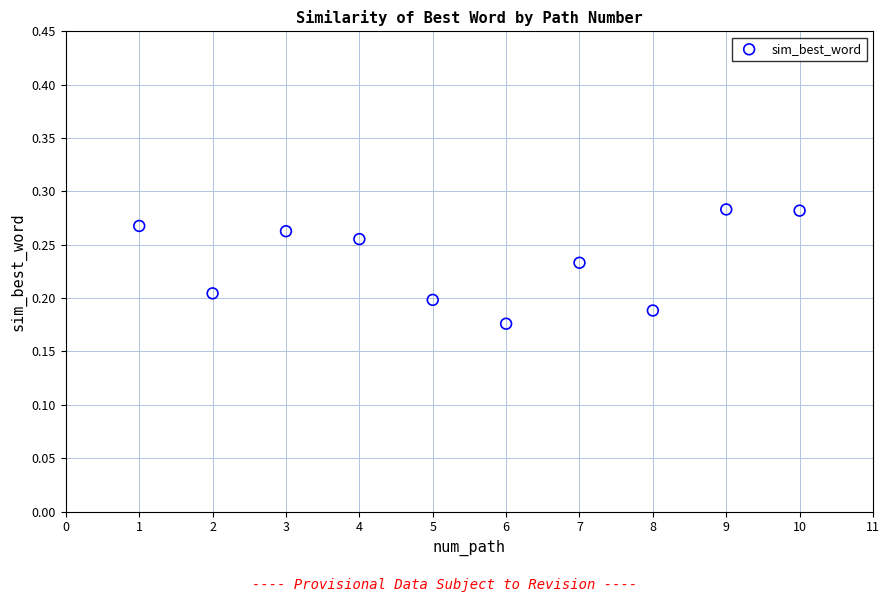

What is the range of X values (max minus min)?

9.0